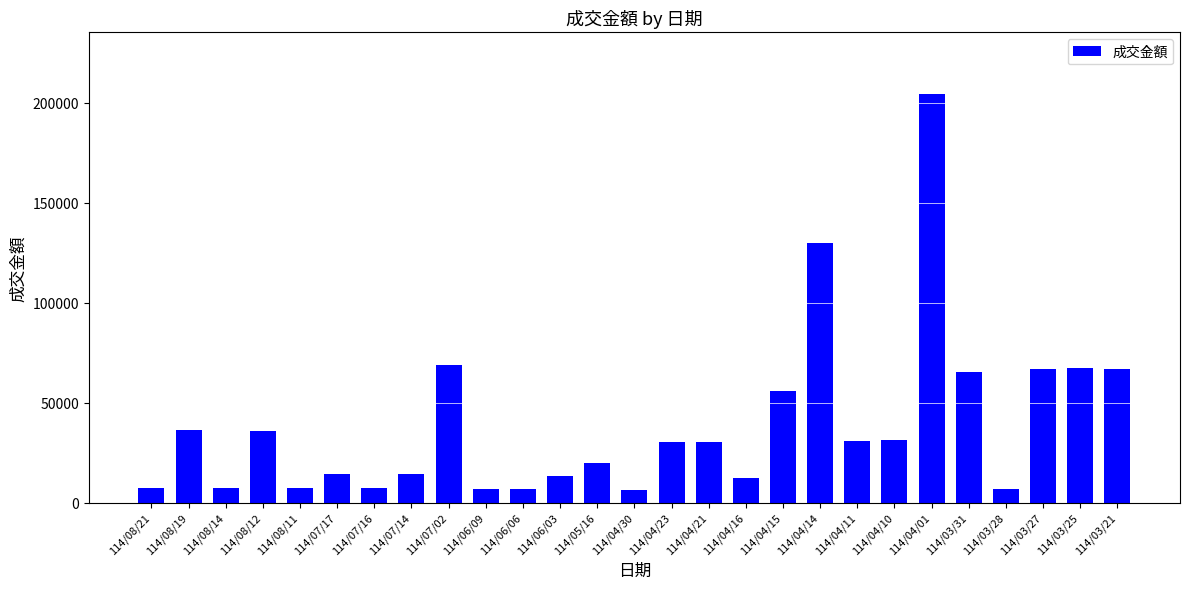

What is the difference between the second highest and minimum values?

123720